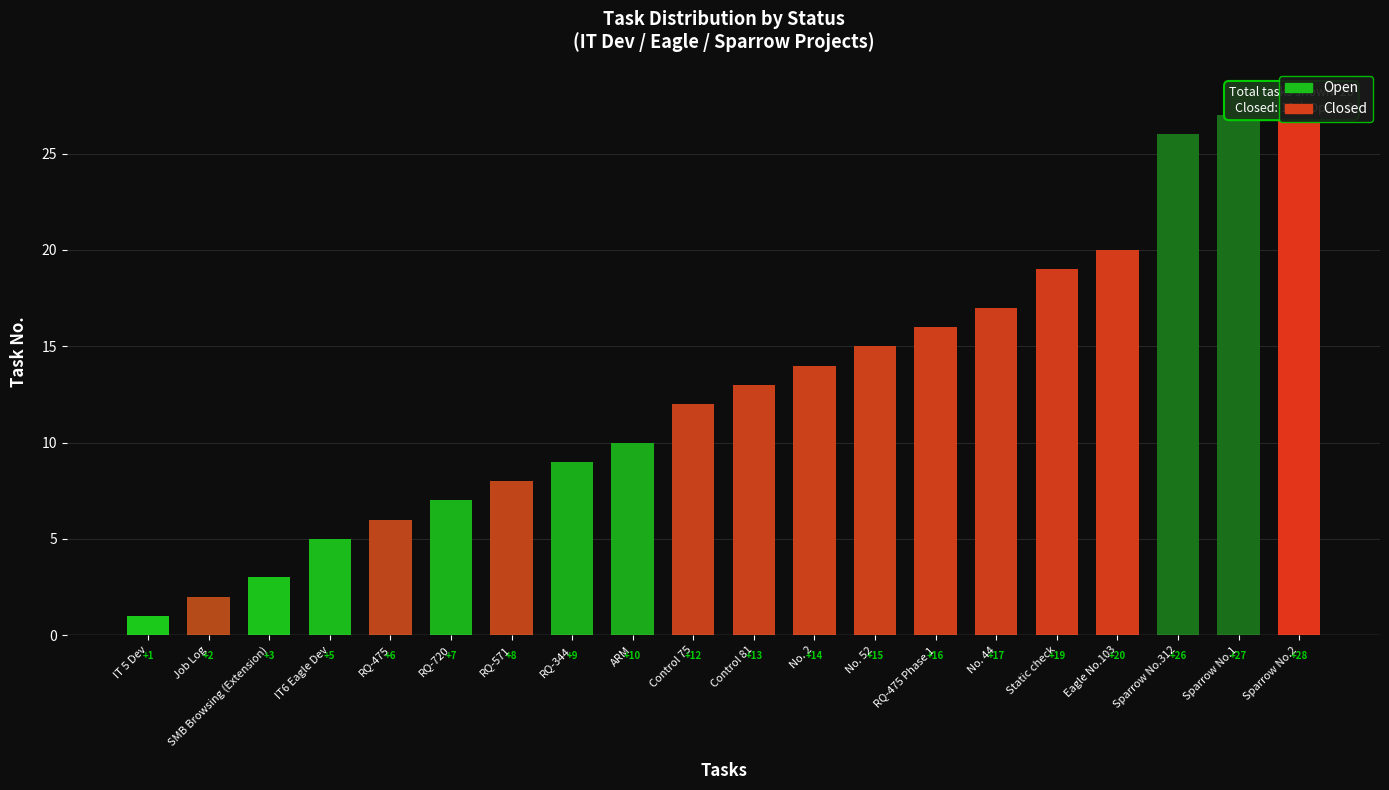

What is the sum of the values at ARM and RQ-475 Phase 1?

26